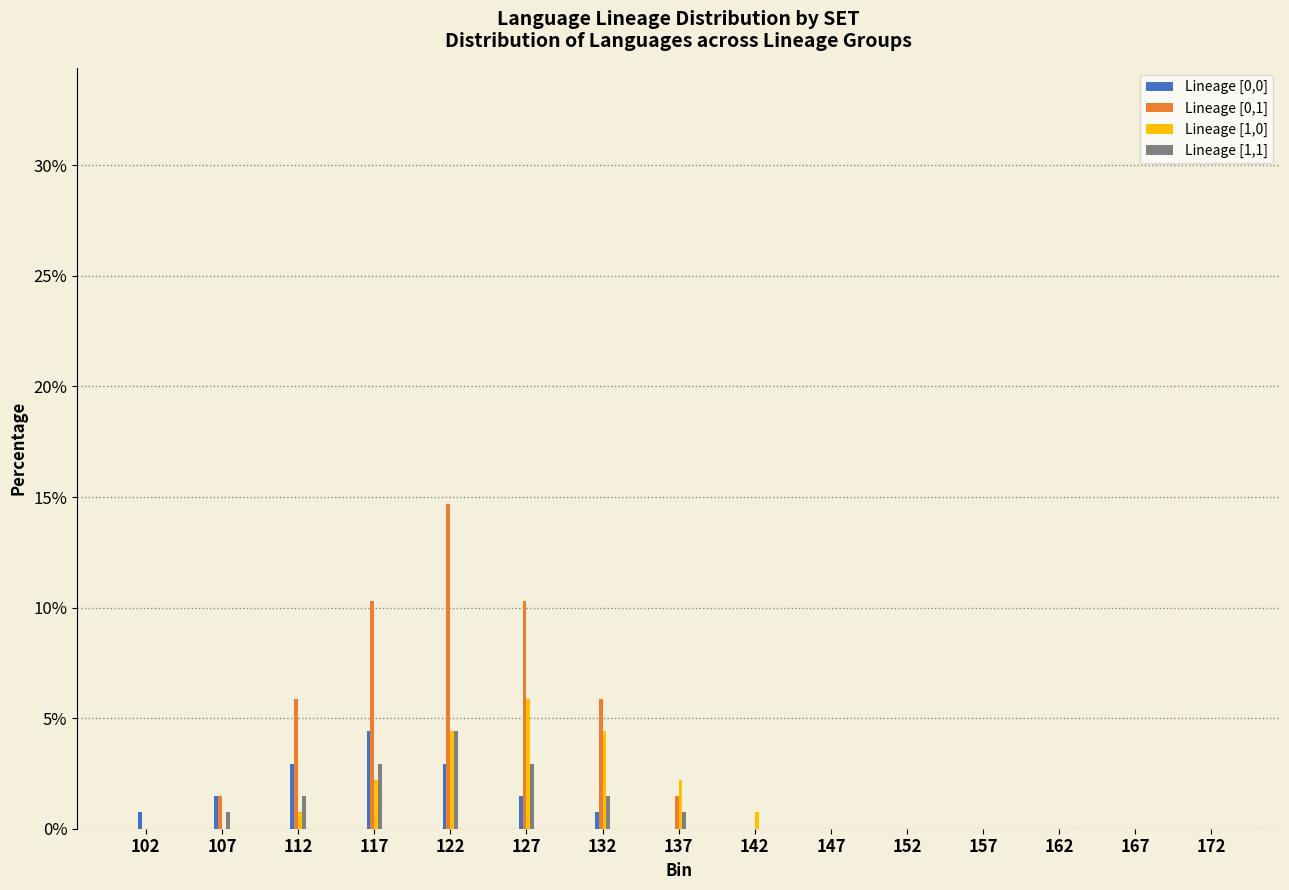

What is the sum of the Lineage [0,1] values at 147 and 112?

5.9